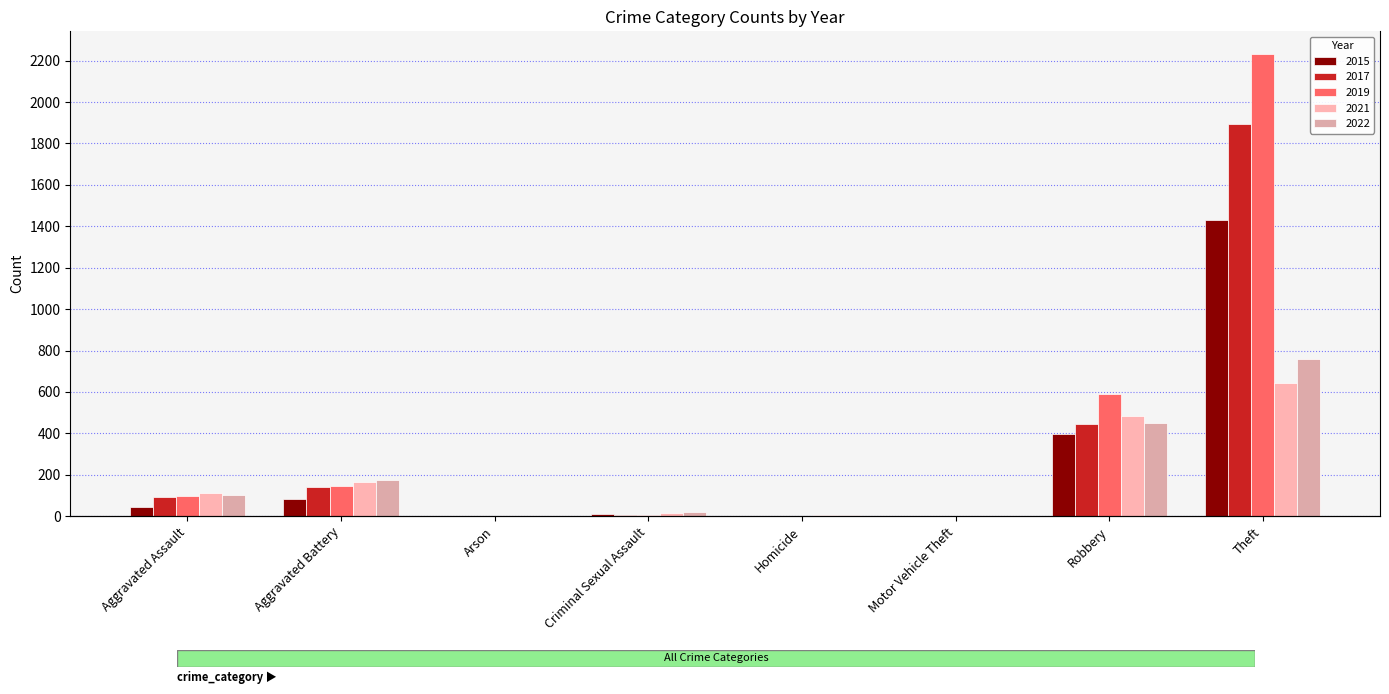

What is the value of the 2017 bar at the 6th from the left?

2